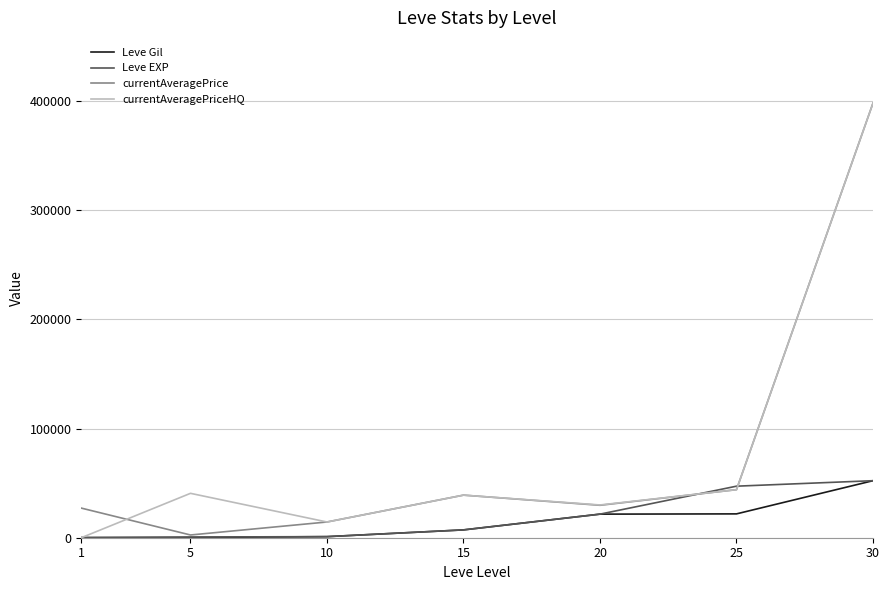

At which label does Leve EXP reach its peak?

30